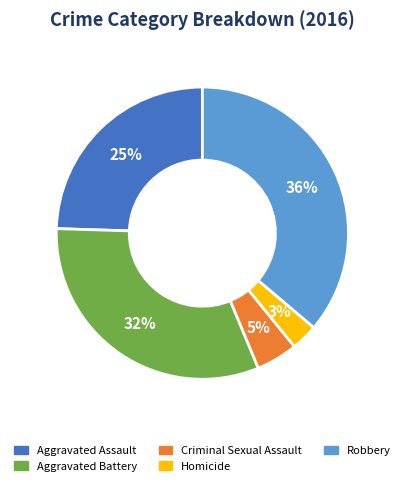

Which has a higher value, Criminal Sexual Assault or Aggravated Assault?

Aggravated Assault